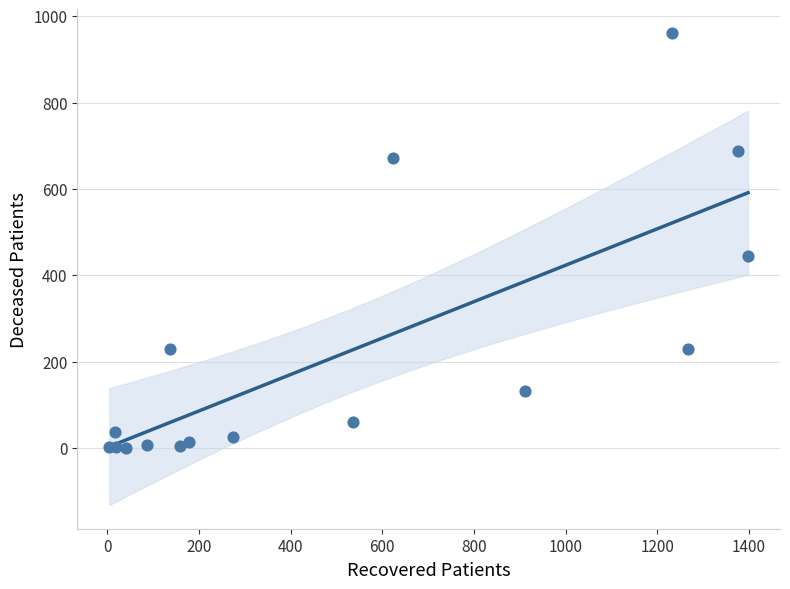

What Y value in the scatter plot is closest to 480?

444